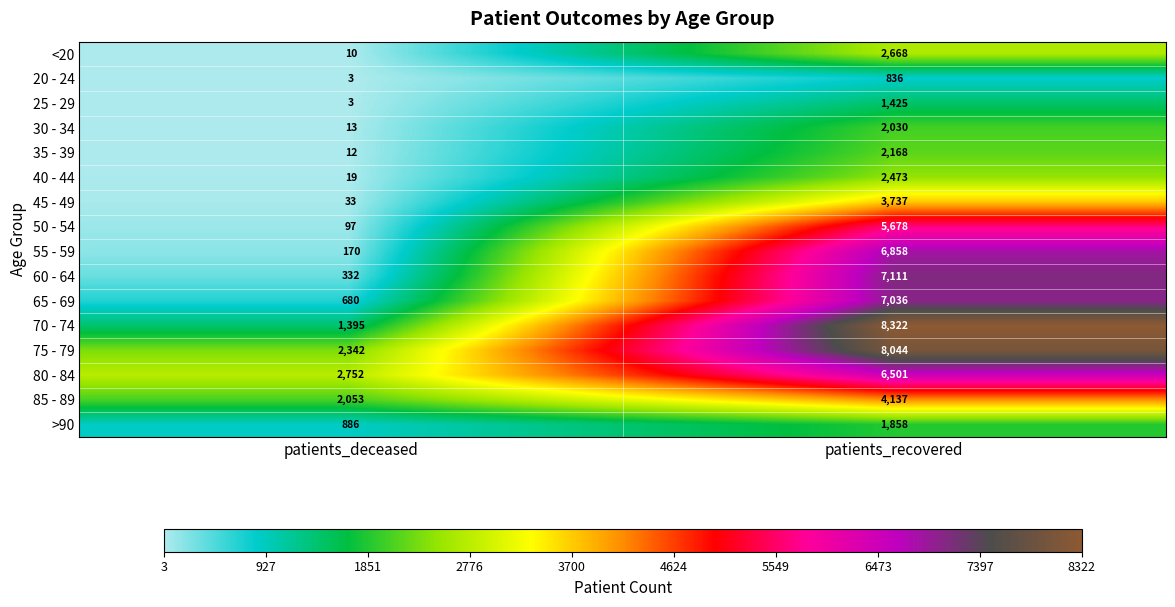

Which category has the highest value across all series?

patients_recovered